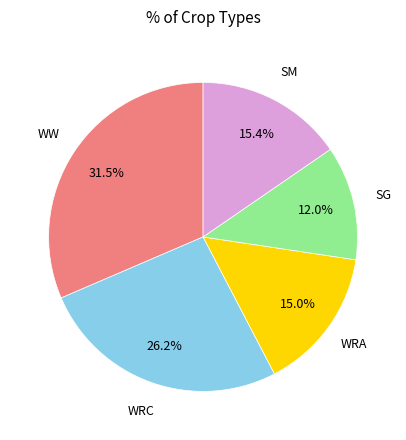

Does any single category account for the majority?

No